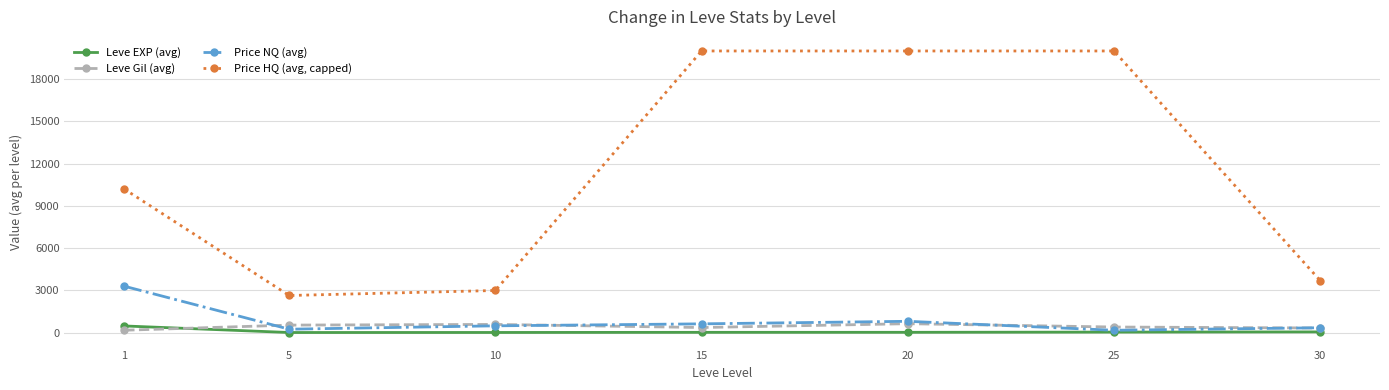

At 30, list the series in order from largest to smallest.

Price HQ (avg, capped), Price NQ (avg), Leve Gil (avg), Leve EXP (avg)